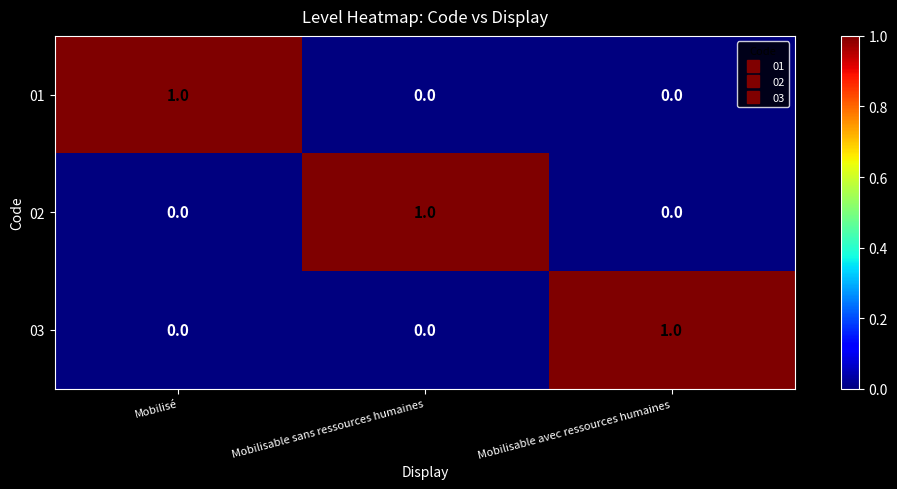

Count the 03 values in the range 0 to 1.

3